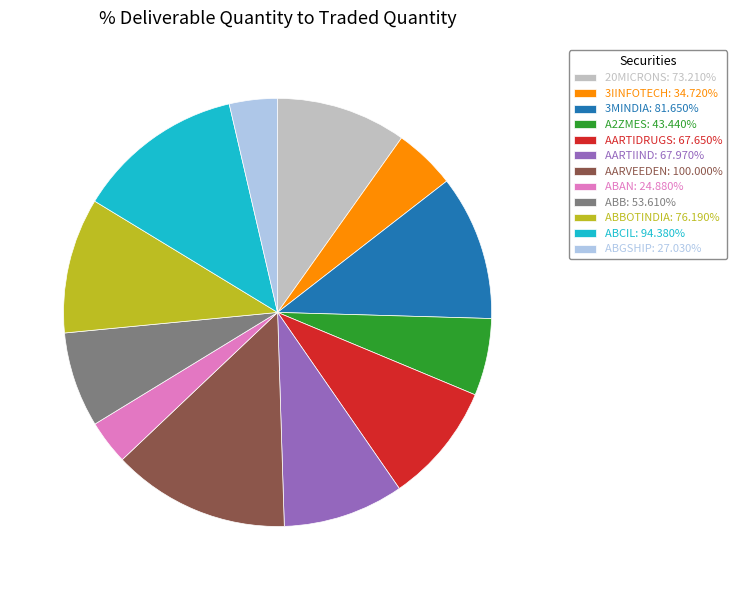

Does AARVEEDEN: 100.000% represent more than half of the total?

No